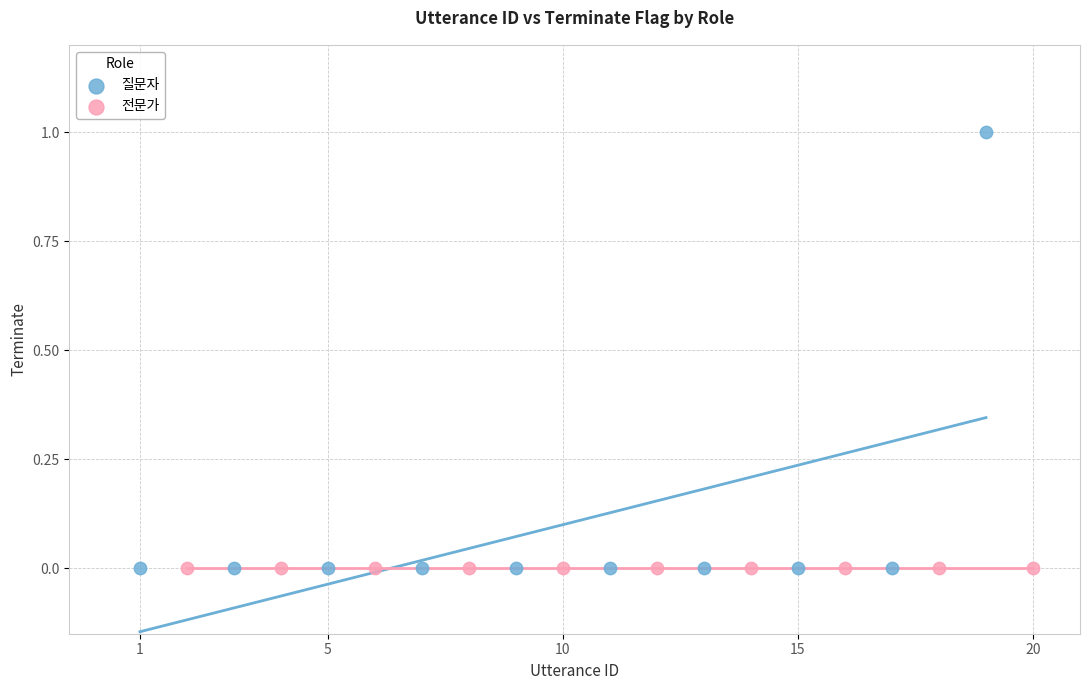

What are all the series names shown in the legend?

질문자, 전문가